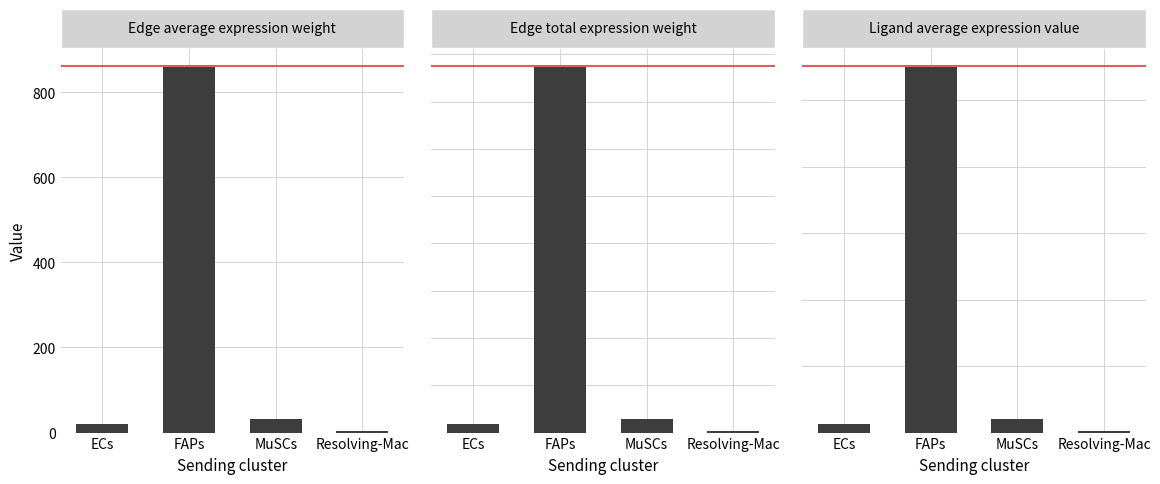

Reading left to right, extract all data points from this chart.

Edge average expression weight: ECs=20.0	FAPs=861.8	MuSCs=32.1	Resolving-Mac=2.6
Edge total expression weight: ECs=179.7	FAPs=7755.8	MuSCs=288.8	Resolving-Mac=23.2
Ligand average expression value: ECs=0.6	FAPs=27.6	MuSCs=1.0	Resolving-Mac=0.1